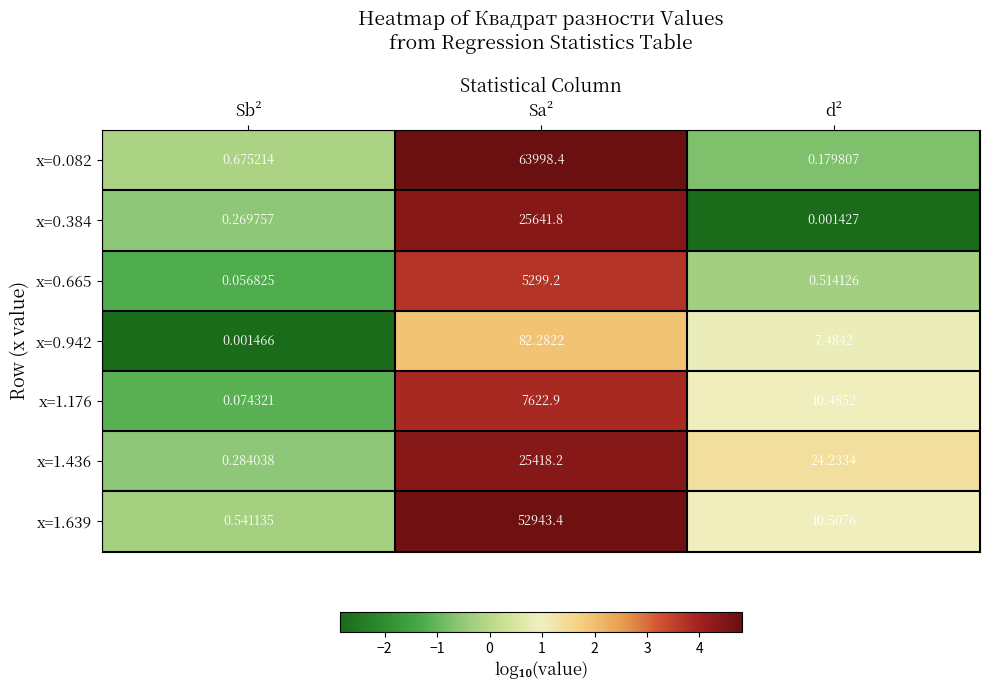

Which category has the highest value in the x=0.942 series?

Sa²